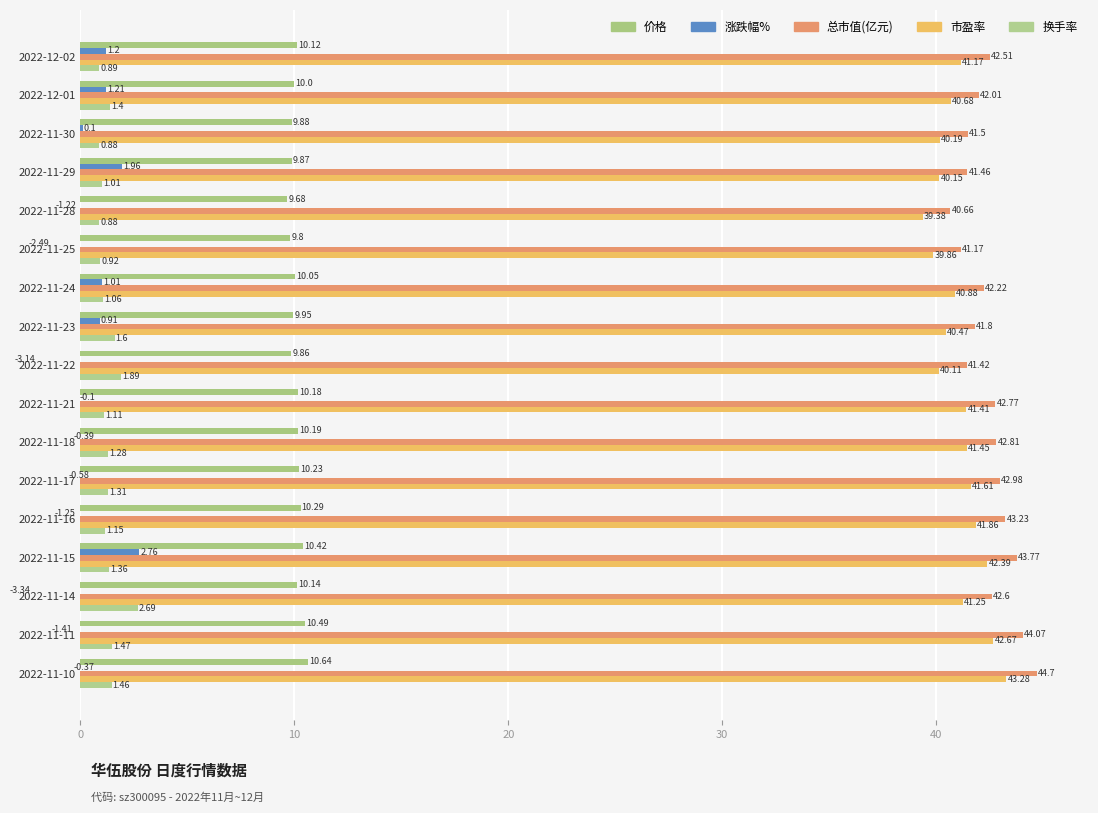

What is the sum of all 市盈率 values?

698.8